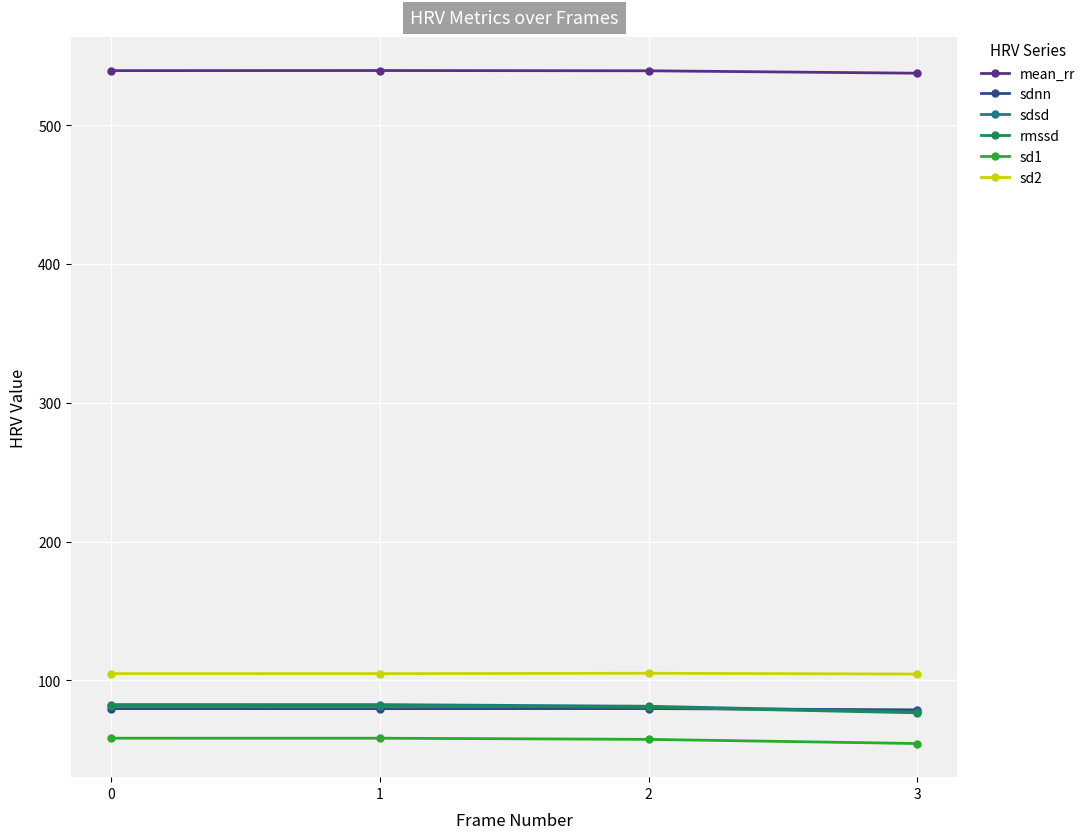

True or false: sd2 and sd1 intersect in this chart.

False